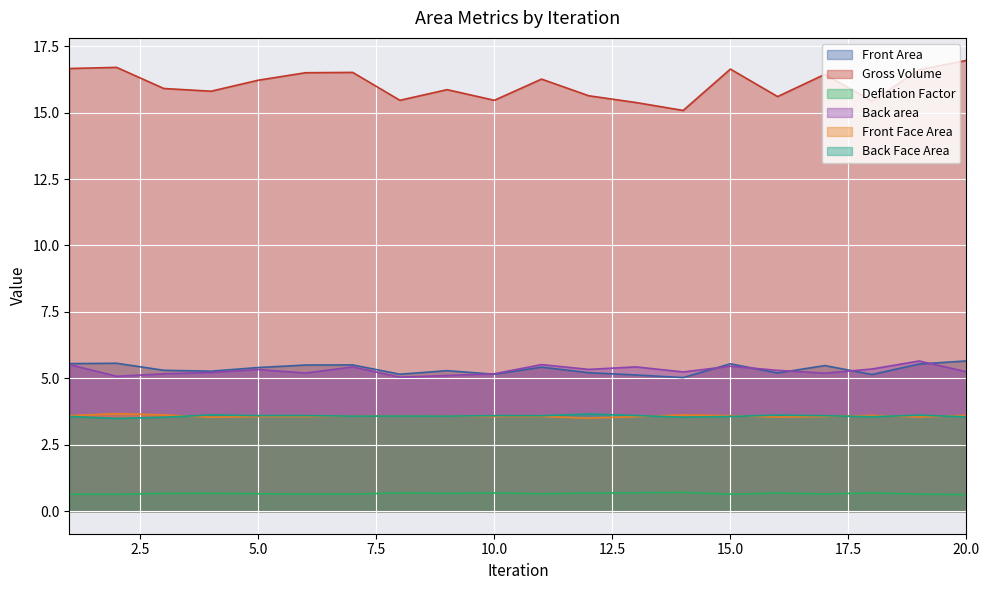

How many lines are shown in the chart?

6